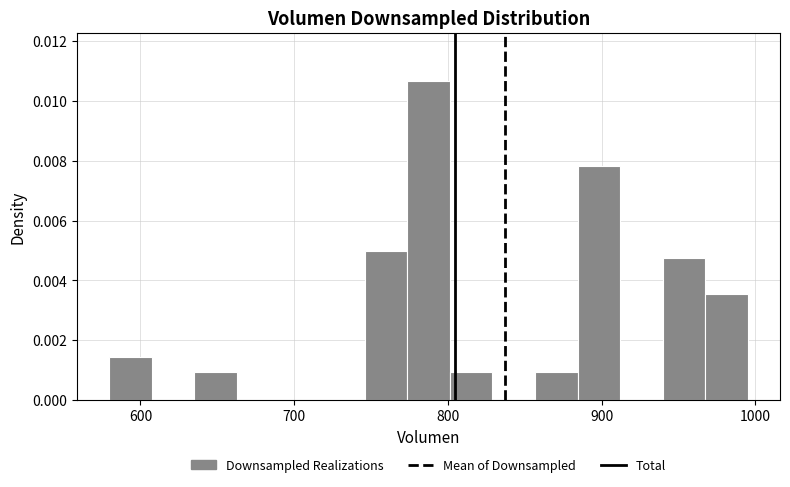

Around what value on the x-axis is the tallest bar? Give the approximate position of its centre, as read against the axis.

790